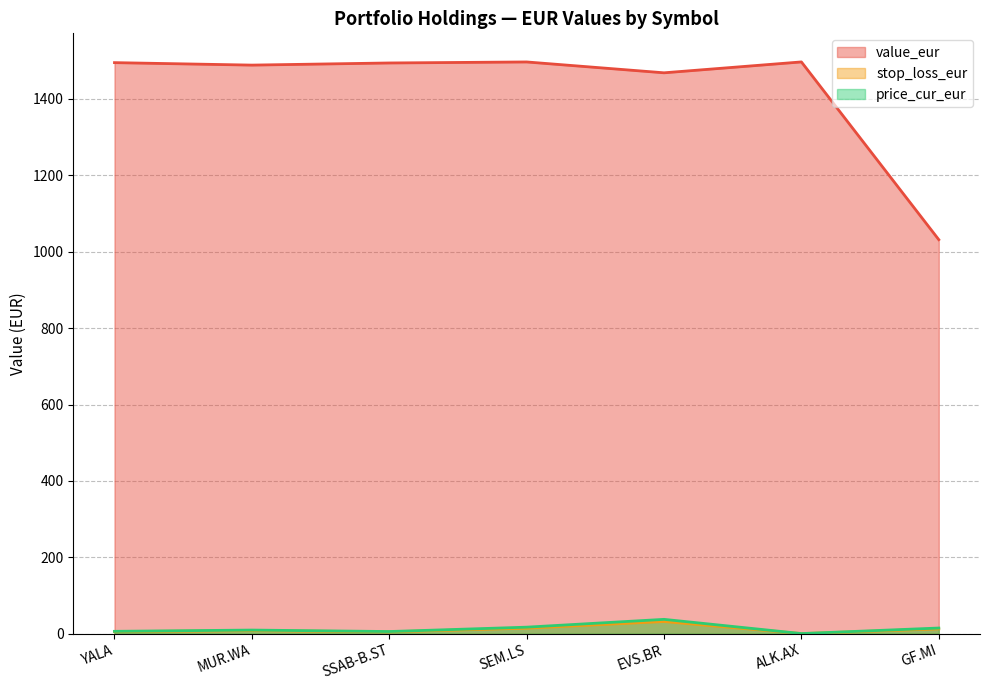

What value does the price_cur_eur series have at YALA?

6.3